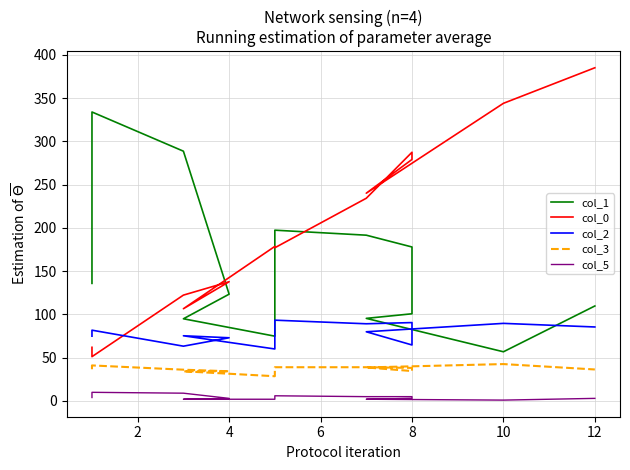

What is the difference between the second highest and second lowest values in the col_1 series?

213.8